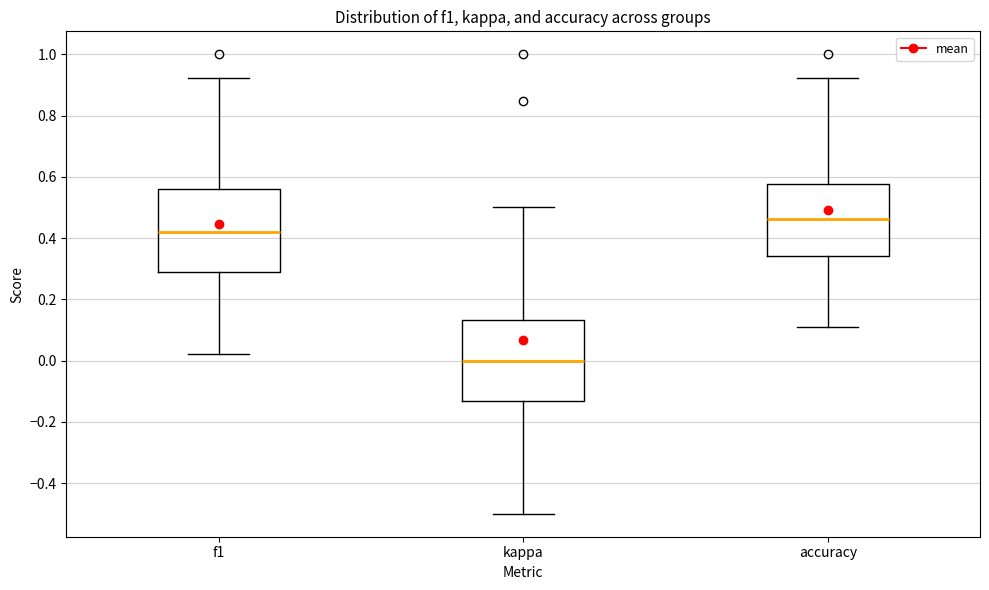

Reading left to right, read every box against the y-axis: the position of its median line, the range the box covers, and the ends of its whiskers. The values are not printed on the chart, so give them approximately, as read against the axis.

f1: median 0.42, box 0.28 to 0.56, whiskers 0.02 to 0.92
kappa: median 0.00, box -0.14 to 0.14, whiskers -0.50 to 0.50
accuracy: median 0.46, box 0.34 to 0.58, whiskers 0.12 to 0.92